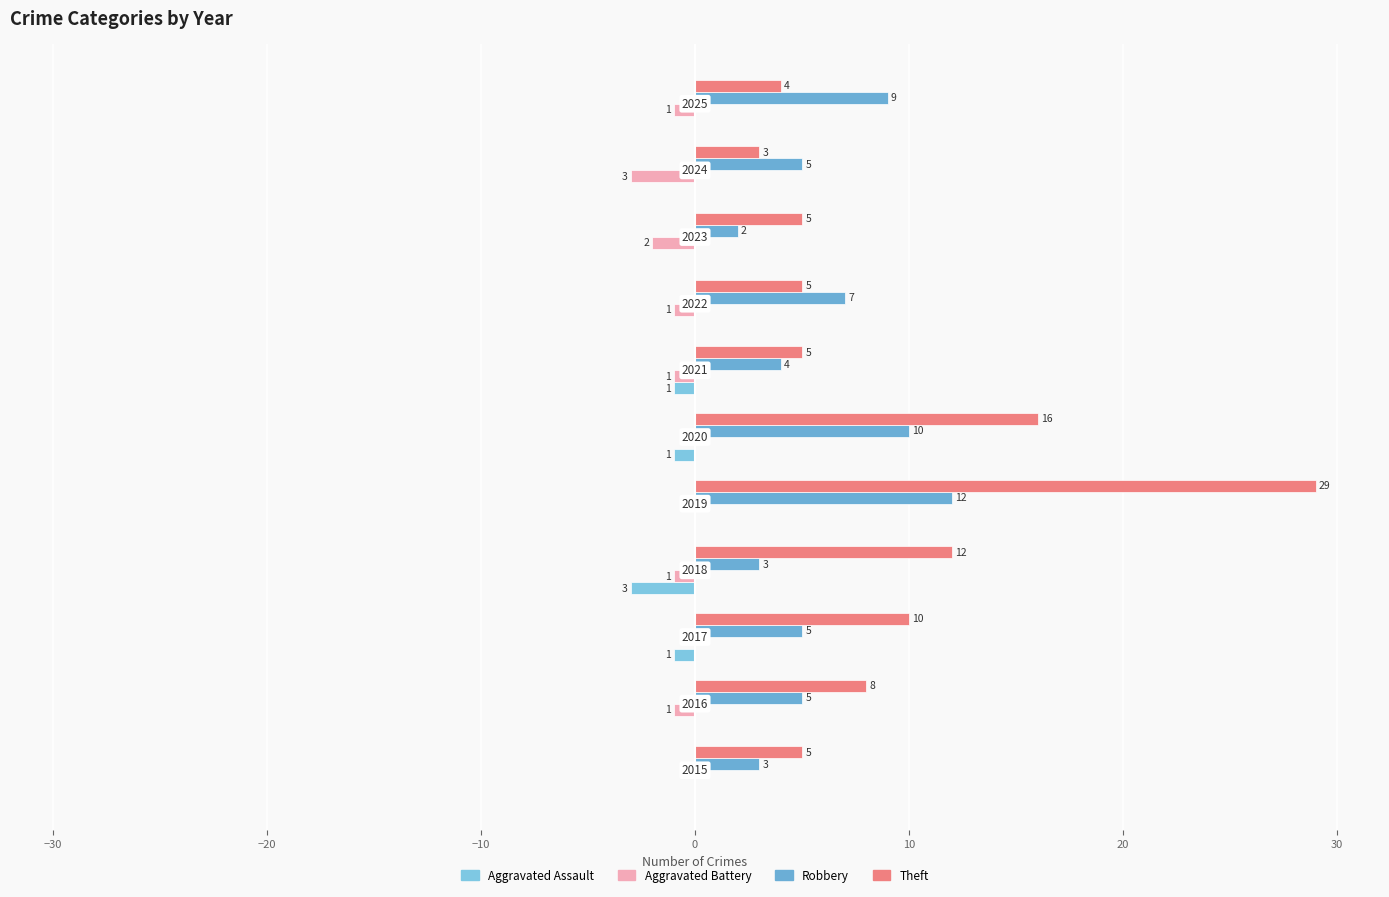

Reading left to right, list all the values displayed in this chart.

Aggravated Assault: 0	0	-1	-3	0	-1	-1	0	0	0	0
Aggravated Battery: 0	-1	0	-1	0	0	-1	-1	-2	-3	-1
Robbery: 3	5	5	3	12	10	4	7	2	5	9
Theft: 5	8	10	12	29	16	5	5	5	3	4